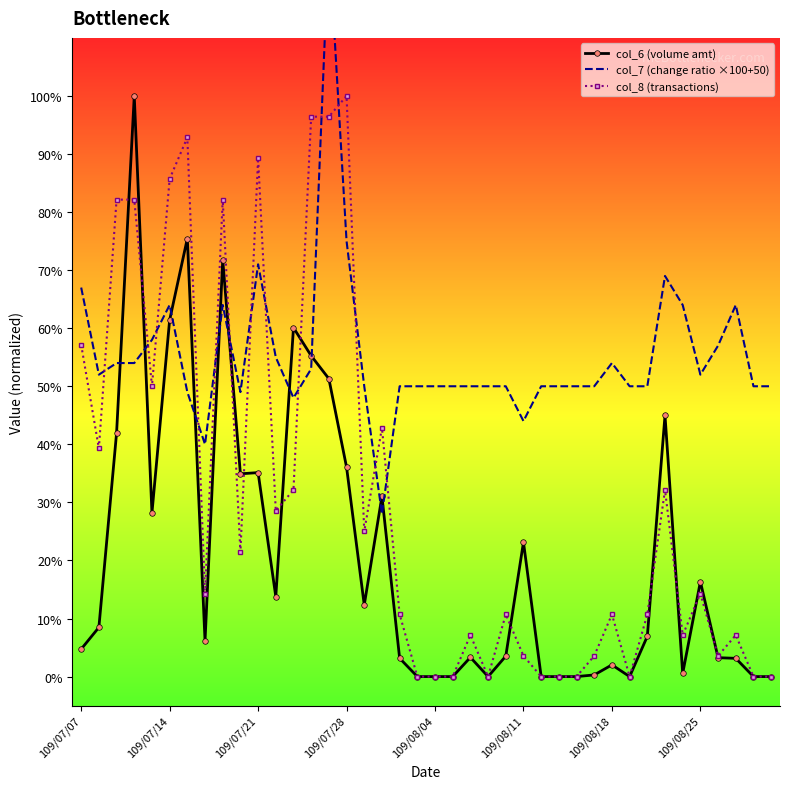

The col_8 (transactions) series shows 30.9 at 109/08/18. True or false?

False